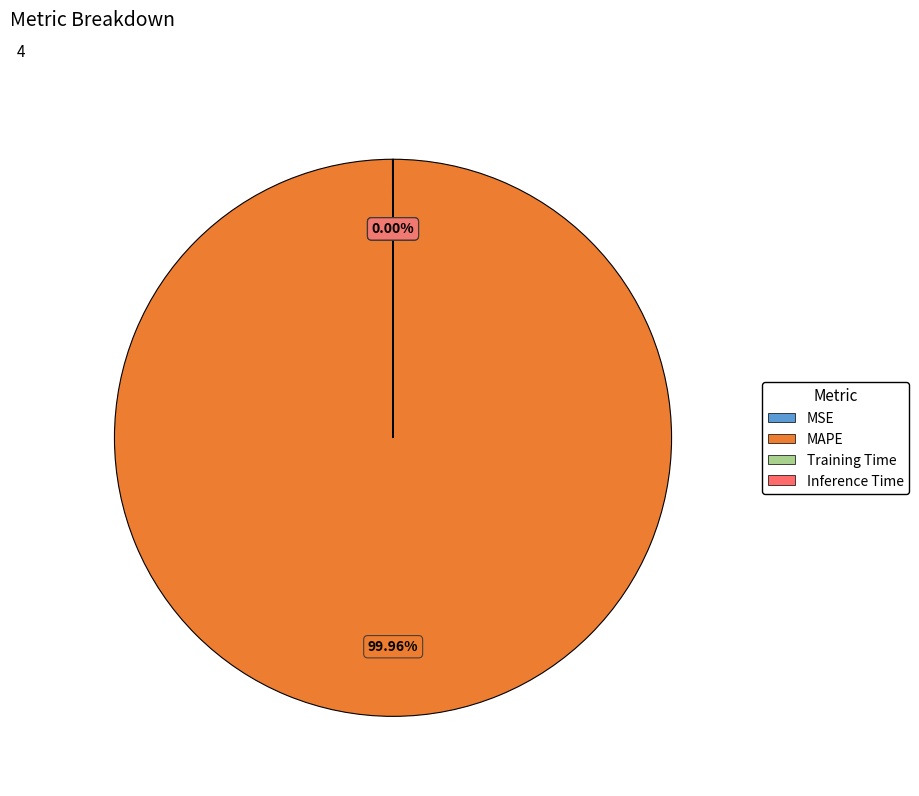

Which category has the biggest portion of the pie?

MAPE